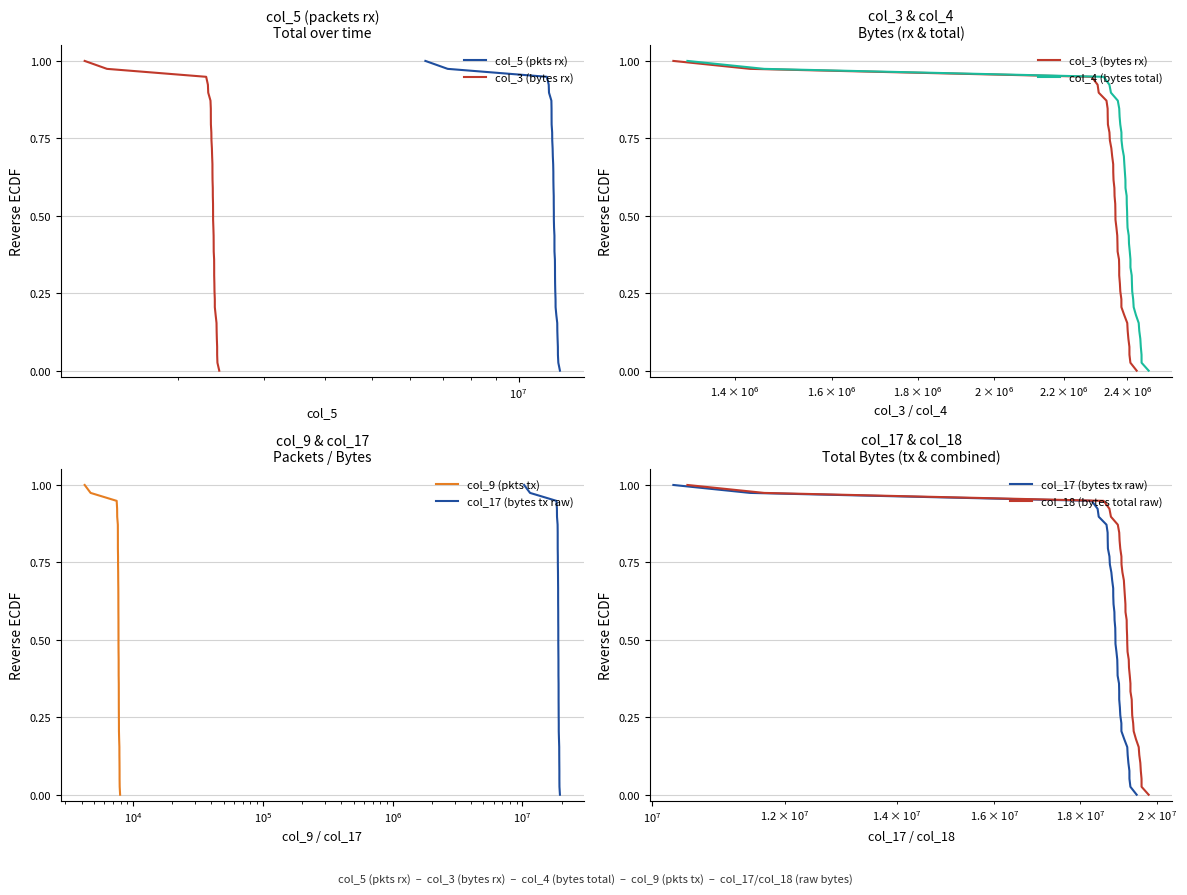

Is the value of col_5 (pkts rx) at 15 greater than the value of col_18 (bytes total raw) at 15?

No